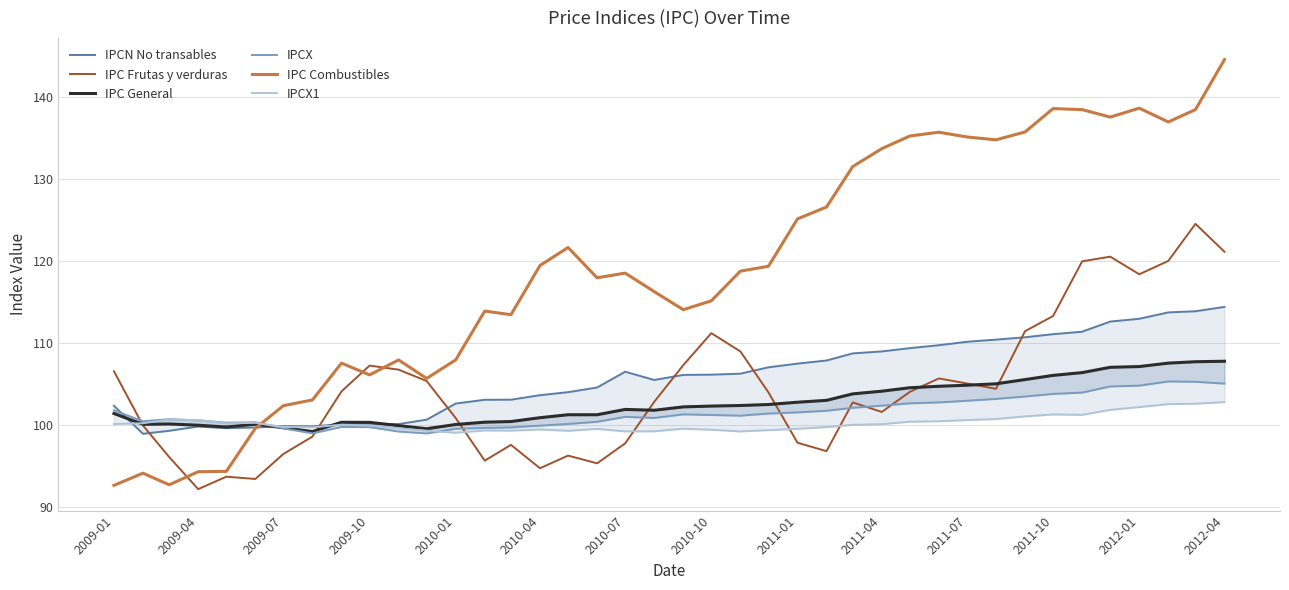

Which series ends up on top after the final intersection of IPC Frutas y verduras and IPCX?

IPC Frutas y verduras